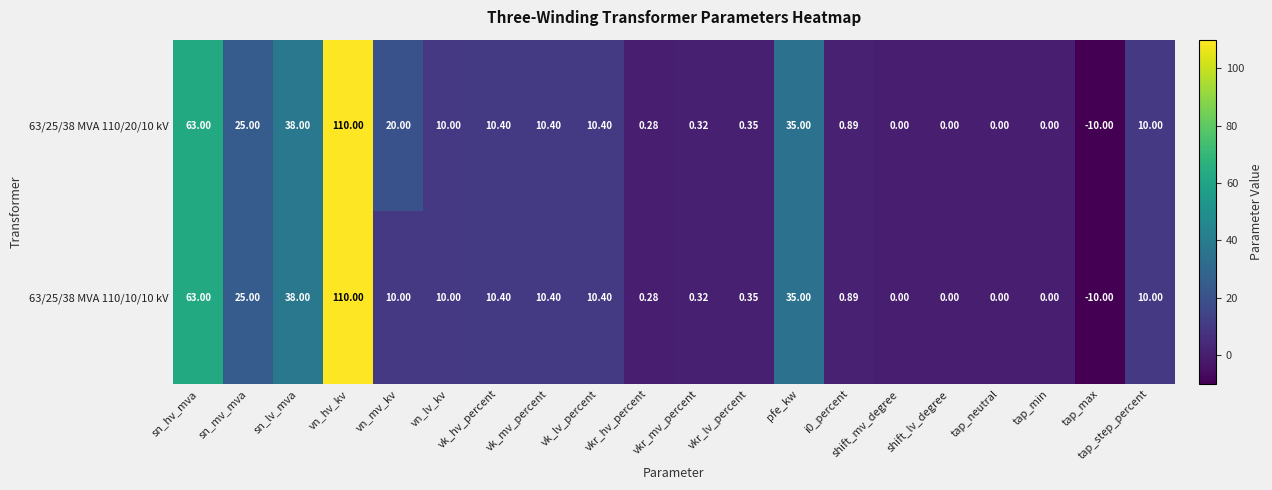

At which label does 63/25/38 MVA 110/20/10 kV first exceed 10?

sn_hv_mva